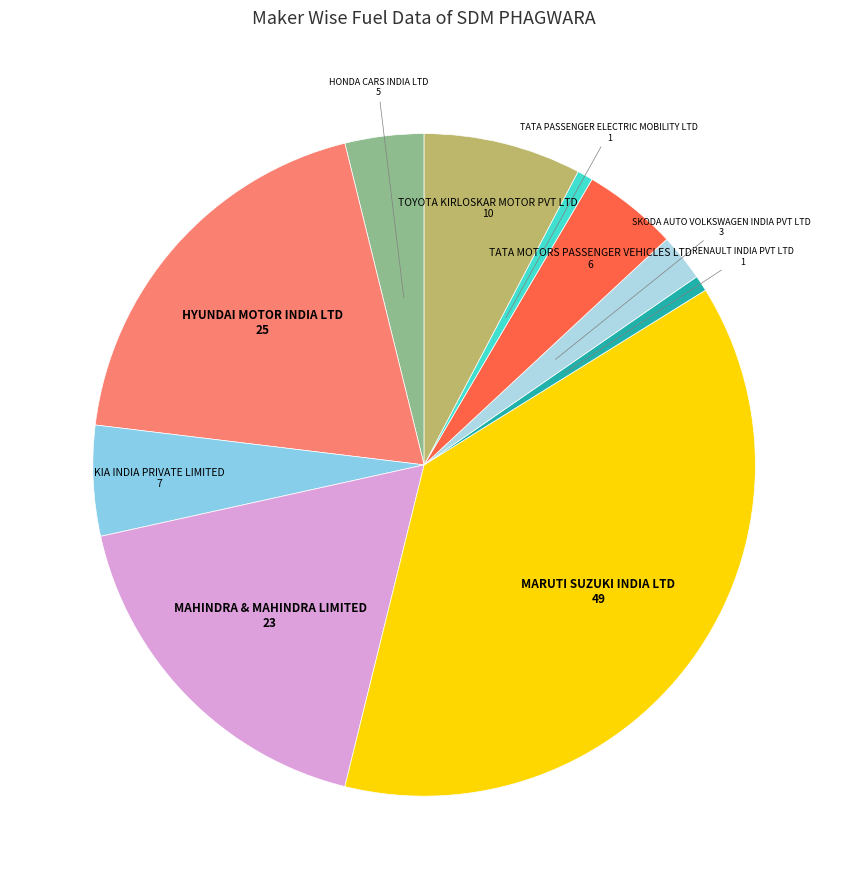

Which slice is the smallest?

RENAULT INDIA PVT LTD